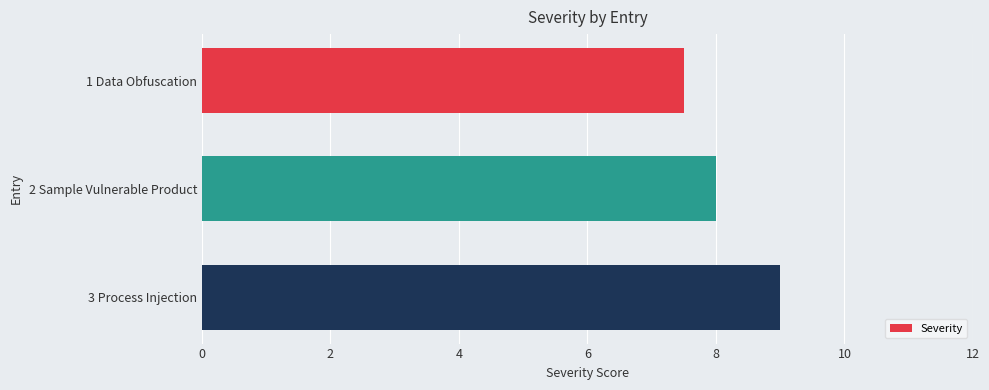

Between 1 Data Obfuscation and 3 Process Injection, which is larger?

3 Process Injection